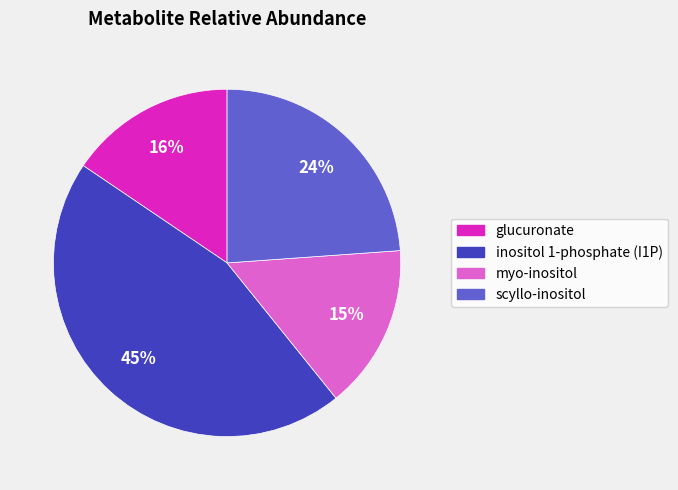

How many slices are in this pie chart?

4